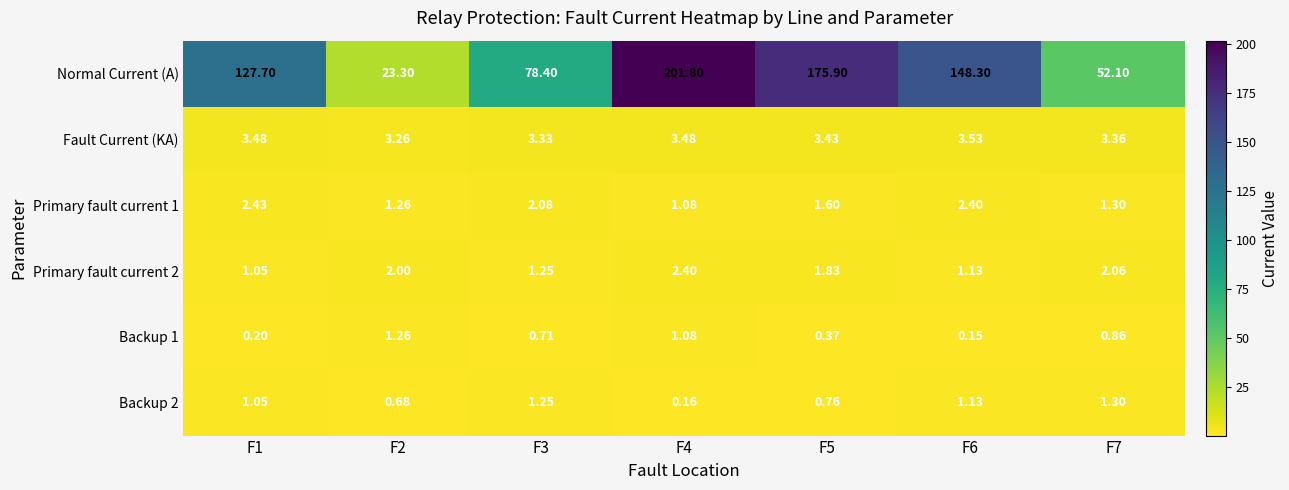

Between F2 and F5, which series saw the biggest shift?

Normal Current (A)